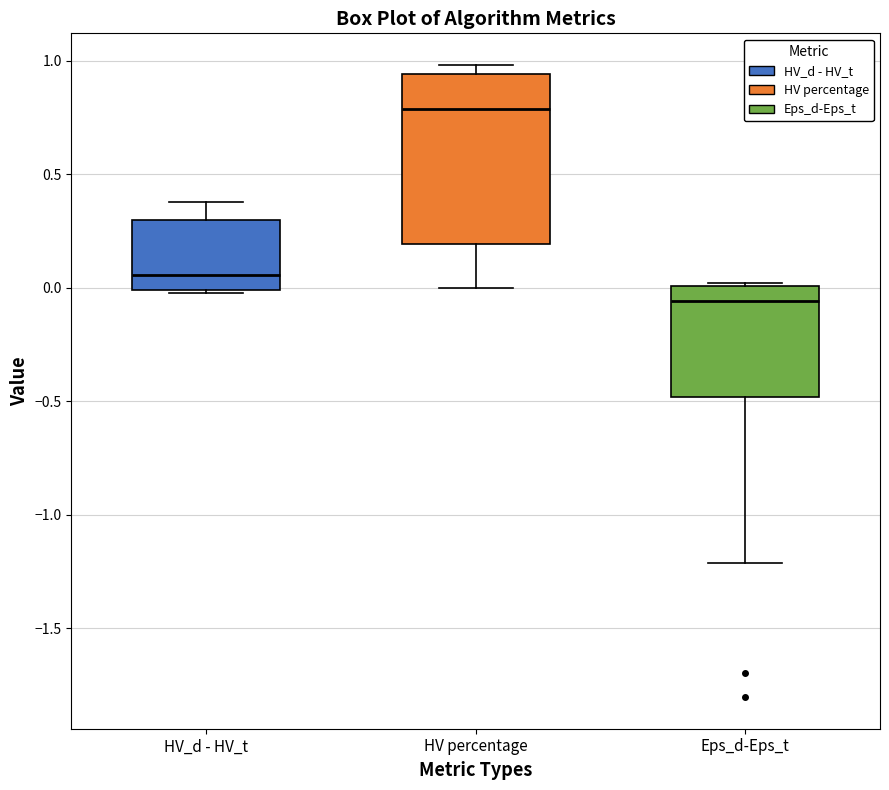

Reading left to right, read every box against the y-axis: the position of its median line, the range the box covers, and the ends of its whiskers. The values are not printed on the chart, so give them approximately, as read against the axis.

HV_d - HV_t: median 0.05, box 0.00 to 0.30, whiskers 0.00 to 0.40
HV percentage: median 0.80, box 0.20 to 0.95, whiskers 0.00 to 1.00
Eps_d-Eps_t: median -0.05, box -0.50 to 0.00, whiskers -1.20 to 0.00